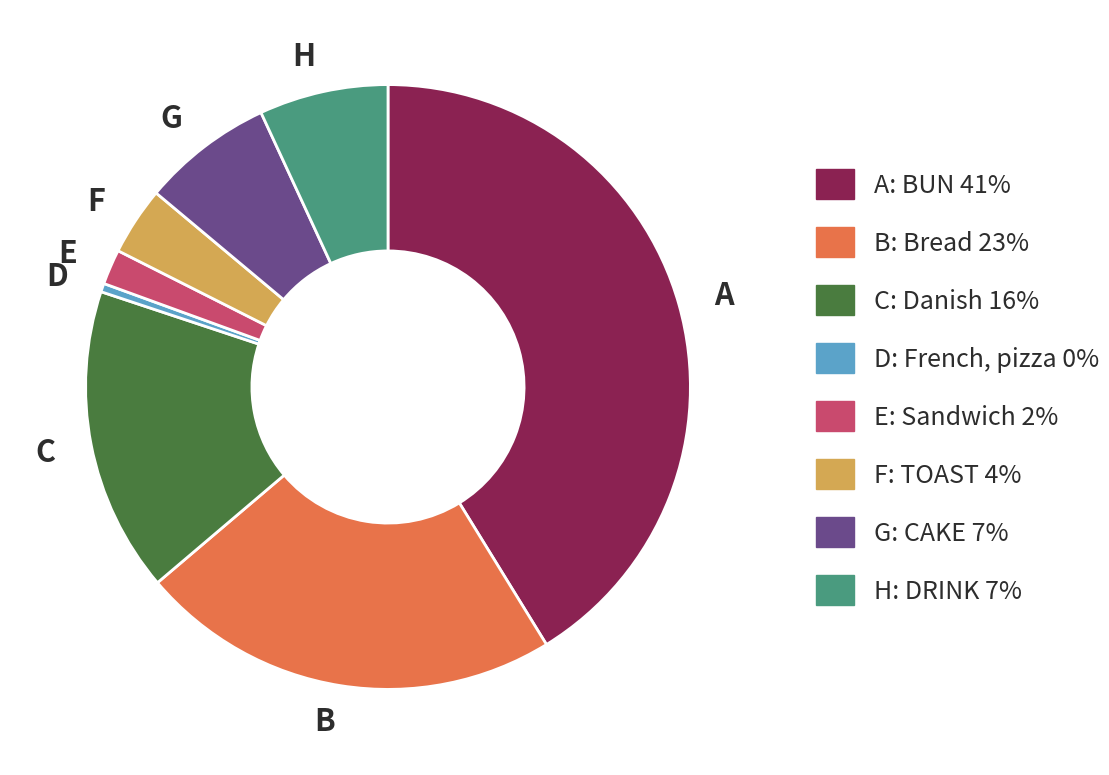

Is there any slice that represents more than half of the pie?

No